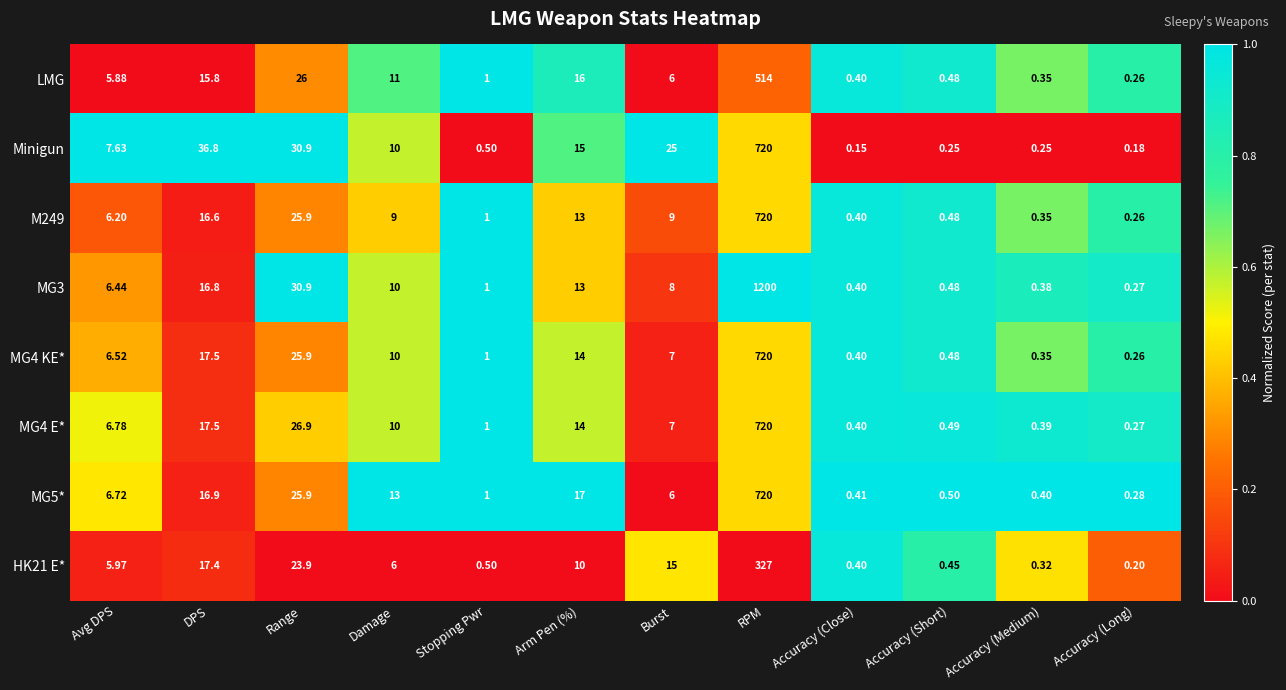

At which label is MG5* closest to 360?

Range